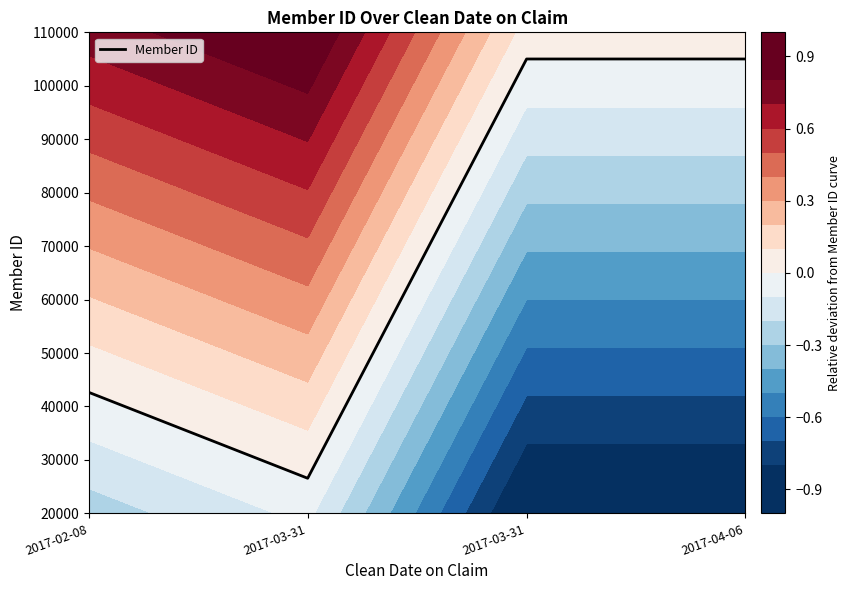

True or false: there are more than 2 points higher than both neighbors.

False